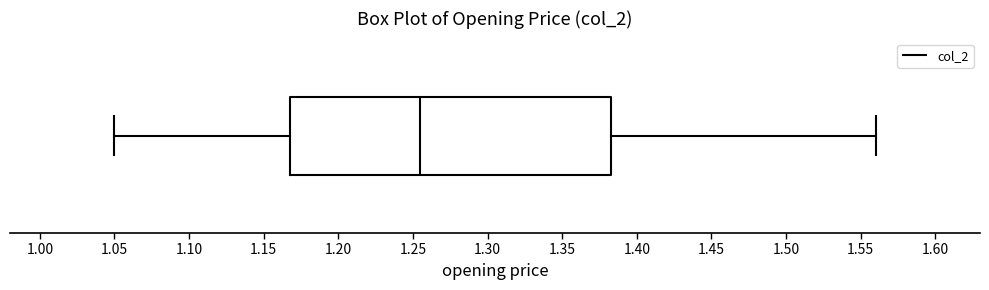

Read this box plot against the x-axis: the position of the median line, the range covered by the box, and the ends of both whiskers. The values are not printed on the chart, so give them approximately, as read against the axis.

median 1.255, box 1.170 to 1.385, whiskers 1.050 to 1.560